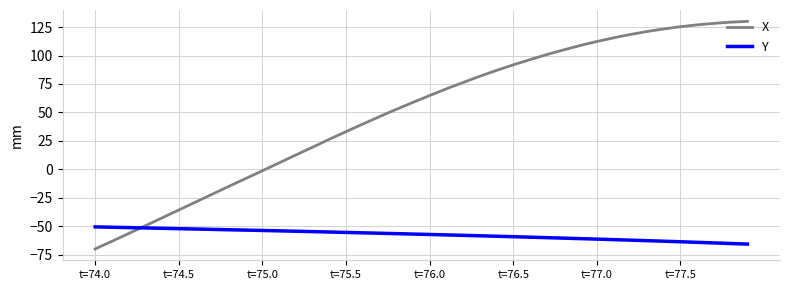

Which series has the widest spread of values?

X